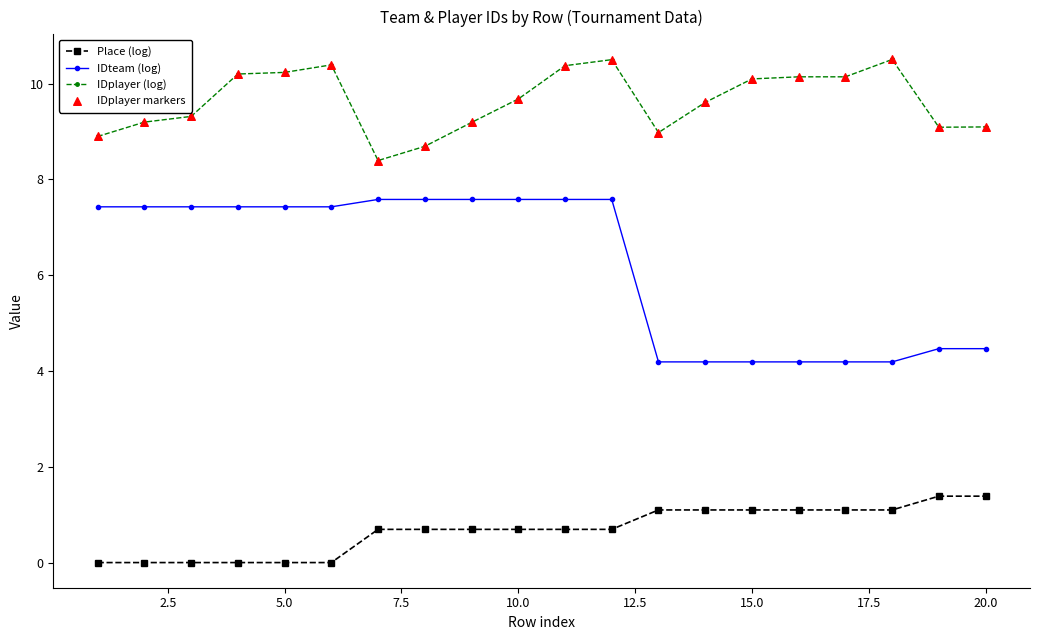

True or false: IDplayer (log) and Place (log) cross at least once.

False